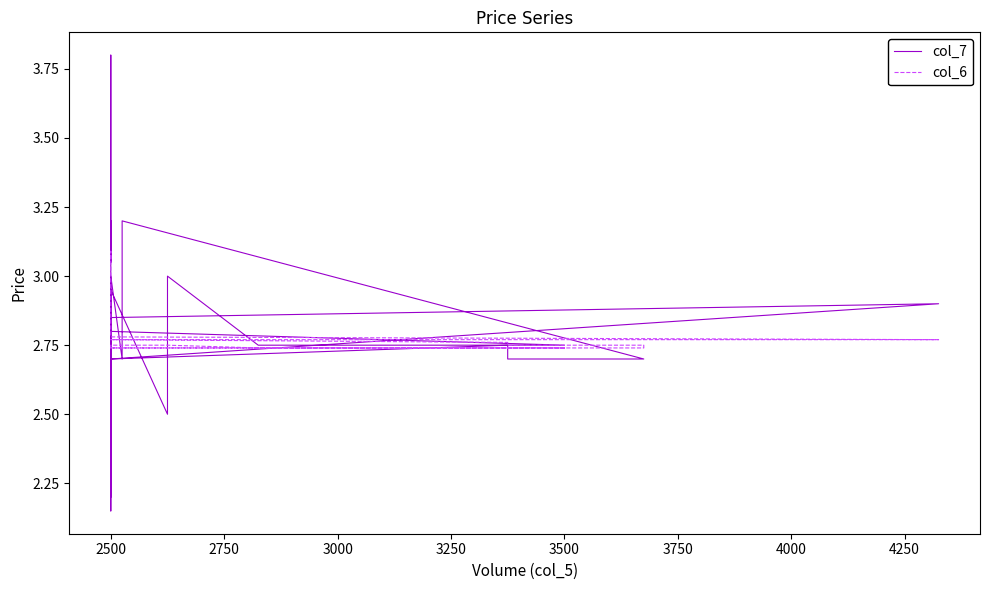

What is the value of the col_6 point at the 37th from the left?

2.8